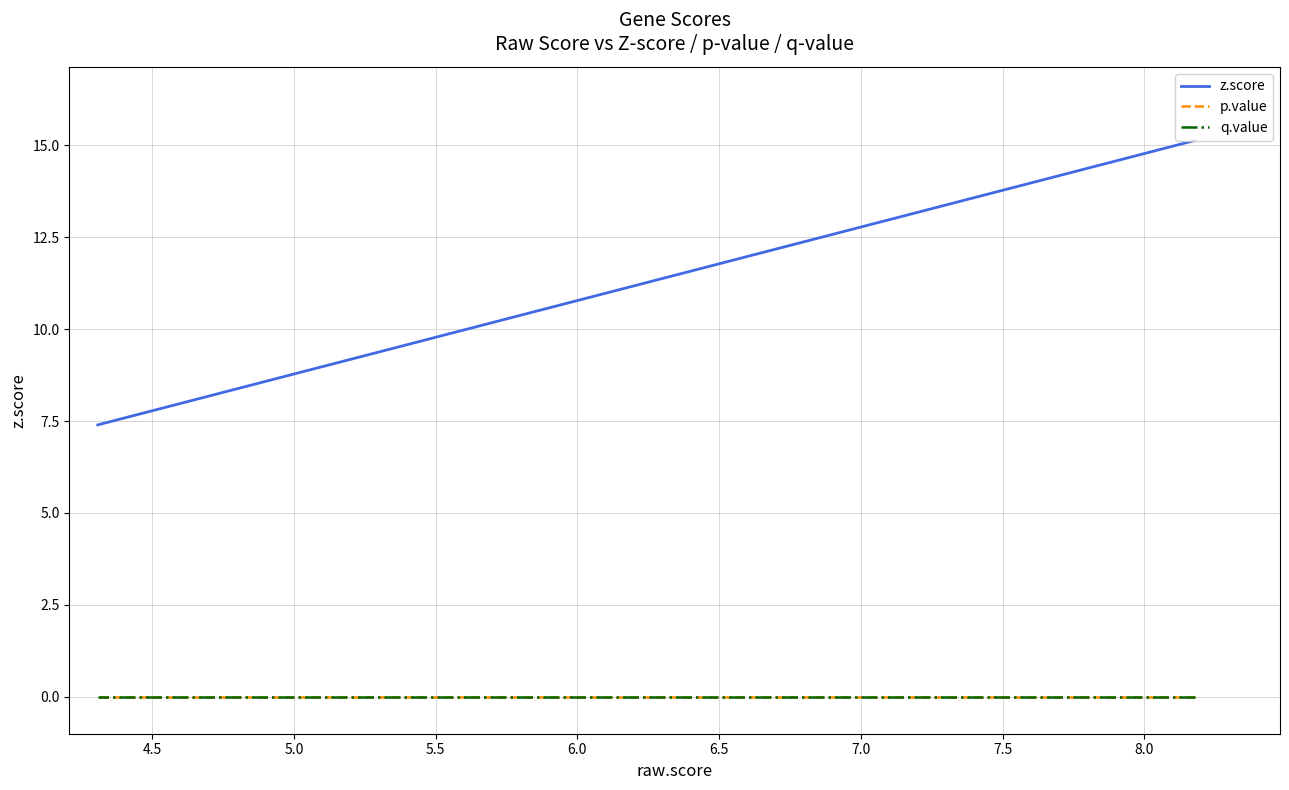

What is the minimum value for z.score?

7.4